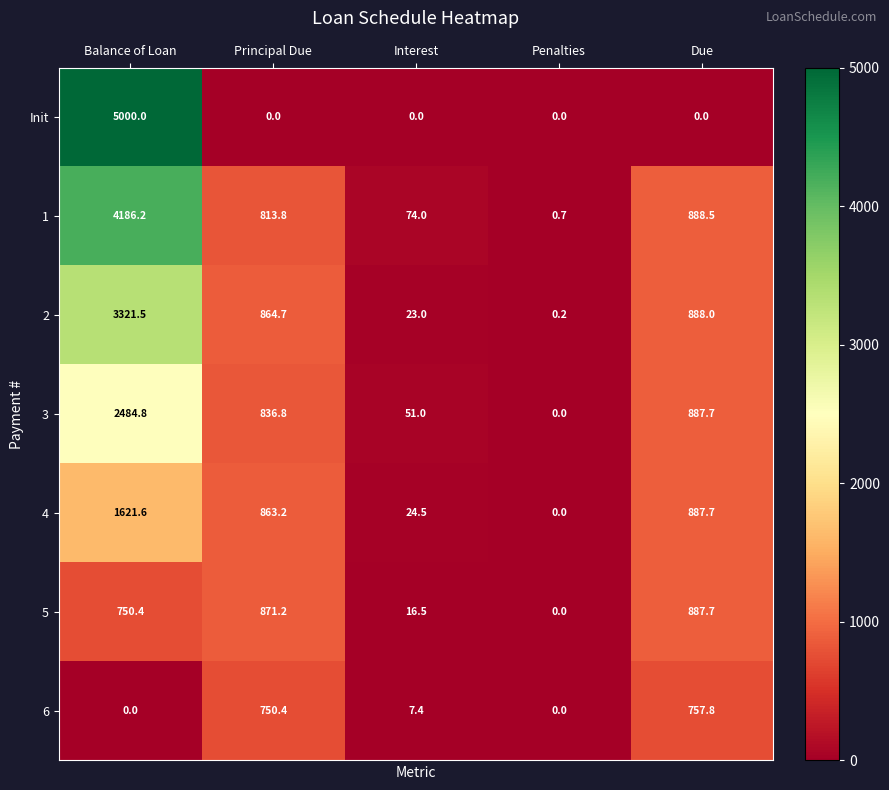

At which category is the sum across all series the highest?

Balance of Loan